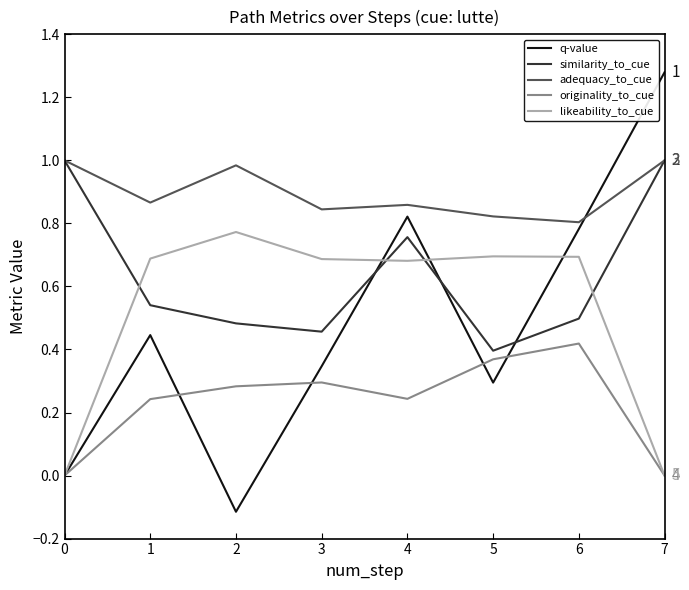

Which series has the widest spread of values?

q-value